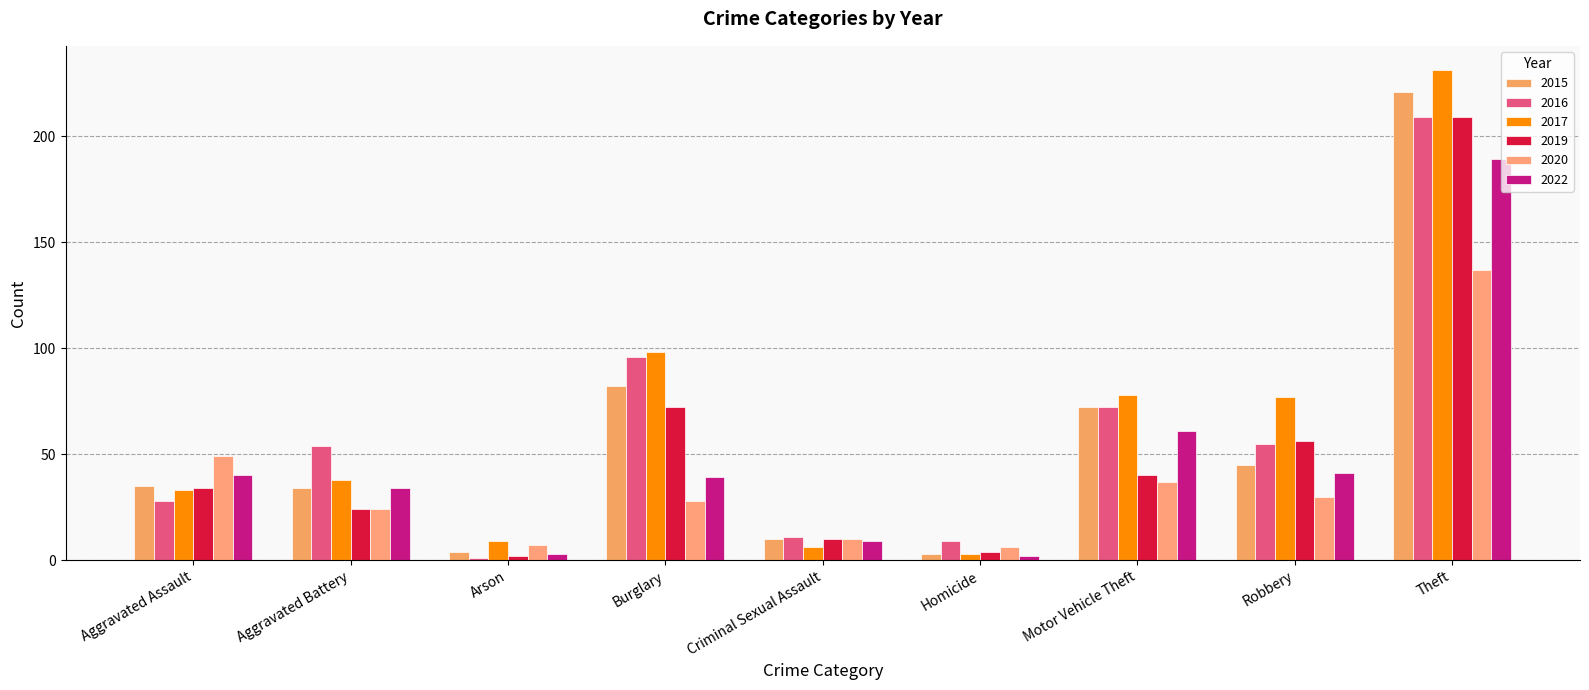

What is the label of the 9th bar from the left?

Theft